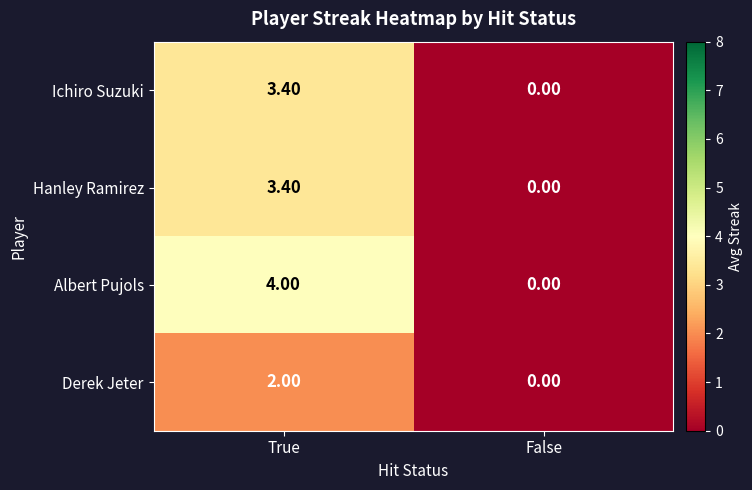

Rank the categories by Hanley Ramirez value from lowest to highest.

False, True